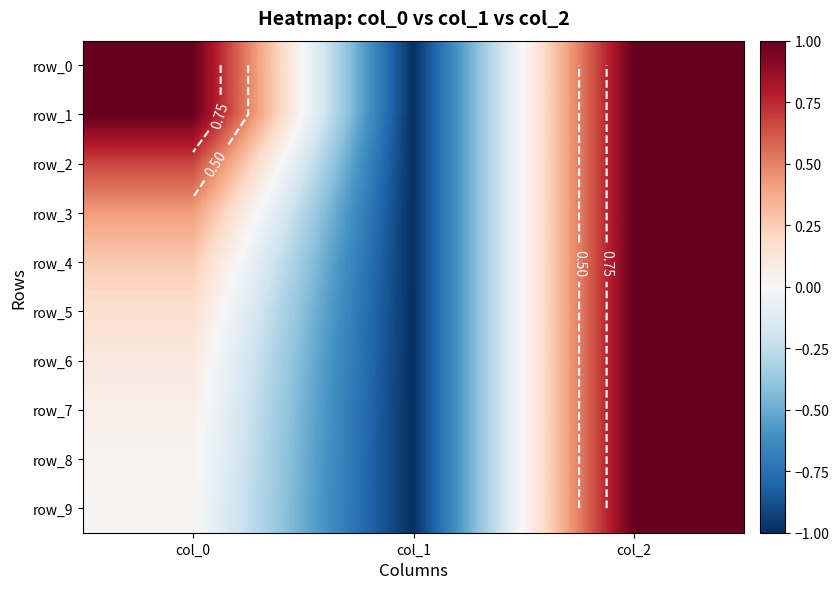

At which category is the sum across all series the highest?

col_2